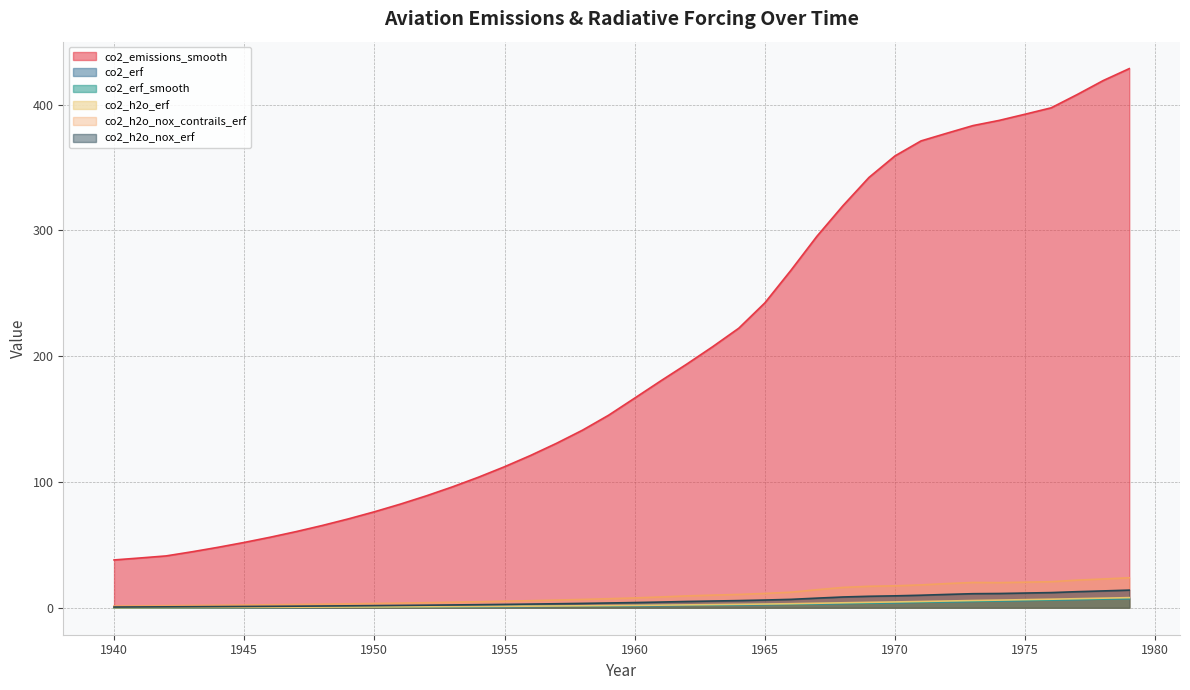

Reading right to left, what are all the values shown in this chart?

co2_emissions_smooth: 1979=428.7	1978=419.2	1977=408.1	1976=397.5	1975=392.5	1974=387.5	1973=383.4	1972=377.4	1971=371.2	1970=359.3	1969=342.2	1968=319.7	1967=295.4	1966=268.3	1965=242.4	1964=222.3	1963=207.7	1962=193.7	1961=180.4	1960=166.7	1959=153.1	1958=141.3	1957=130.8	1956=121.1	1955=112.1	1954=103.8	1953=96.1	1952=89.0	1951=82.4	1950=76.3	1949=70.7	1948=65.4	1947=60.6	1946=56.1	1945=51.9	1944=48.1	1943=44.5	1942=41.2	1941=39.6	1940=38.0
co2_erf: 1979=7.3	1978=6.9	1977=6.5	1976=6.2	1975=5.8	1974=5.5	1973=5.1	1972=4.7	1971=4.4	1970=4.1	1969=3.7	1968=3.4	1967=3.1	1966=2.8	1965=2.6	1964=2.4	1963=2.2	1962=2.0	1961=1.8	1960=1.6	1959=1.5	1958=1.3	1957=1.2	1956=1.1	1955=1.0	1954=0.9	1953=0.8	1952=0.7	1951=0.6	1950=0.5	1949=0.5	1948=0.4	1947=0.3	1946=0.3	1945=0.2	1944=0.2	1943=0.1	1942=0.1	1941=0.1	1940=0.0
co2_erf_smooth: 1979=7.3	1978=6.9	1977=6.6	1976=6.2	1975=5.8	1974=5.5	1973=5.1	1972=4.8	1971=4.4	1970=4.1	1969=3.7	1968=3.4	1967=3.1	1966=2.9	1965=2.6	1964=2.4	1963=2.2	1962=2.0	1961=1.8	1960=1.6	1959=1.5	1958=1.3	1957=1.2	1956=1.1	1955=1.0	1954=0.9	1953=0.8	1952=0.7	1951=0.6	1950=0.5	1949=0.5	1948=0.4	1947=0.3	1946=0.3	1945=0.2	1944=0.2	1943=0.1	1942=0.1	1941=0.1	1940=0.1
co2_h2o_erf: 1979=8.1	1978=7.6	1977=7.2	1976=6.8	1975=6.4	1974=6.1	1973=5.8	1972=5.4	1971=5.0	1970=4.6	1969=4.3	1968=4.0	1967=3.6	1966=3.2	1965=3.0	1964=2.7	1963=2.5	1962=2.3	1961=2.1	1960=1.9	1959=1.7	1958=1.6	1957=1.4	1956=1.3	1955=1.2	1954=1.0	1953=0.9	1952=0.8	1951=0.7	1950=0.7	1949=0.6	1948=0.5	1947=0.4	1946=0.4	1945=0.3	1944=0.3	1943=0.2	1942=0.2	1941=0.1	1940=0.1
co2_h2o_nox_contrails_erf: 1979=23.8	1978=22.9	1977=22.0	1976=20.7	1975=20.3	1974=20.0	1973=20.1	1972=19.2	1971=18.2	1970=17.4	1969=17.1	1968=16.2	1967=14.3	1966=12.4	1965=11.4	1964=10.6	1963=10.0	1962=9.4	1961=8.6	1960=7.8	1959=7.2	1958=6.6	1957=6.1	1956=5.6	1955=5.2	1954=4.8	1953=4.4	1952=4.0	1951=3.7	1950=3.4	1949=3.1	1948=2.9	1947=2.6	1946=2.4	1945=2.2	1944=2.0	1943=1.8	1942=1.7	1941=1.5	1940=1.4
co2_h2o_nox_erf: 1979=14.0	1978=13.4	1977=12.8	1976=12.1	1975=11.7	1974=11.3	1973=11.2	1972=10.6	1971=10.0	1970=9.5	1969=9.1	1968=8.6	1967=7.7	1966=6.7	1965=6.1	1964=5.7	1963=5.4	1962=5.0	1961=4.5	1960=4.1	1959=3.8	1958=3.5	1957=3.2	1956=2.9	1955=2.7	1954=2.5	1953=2.2	1952=2.0	1951=1.9	1950=1.7	1949=1.5	1948=1.4	1947=1.3	1946=1.1	1945=1.0	1944=0.9	1943=0.8	1942=0.7	1941=0.6	1940=0.6